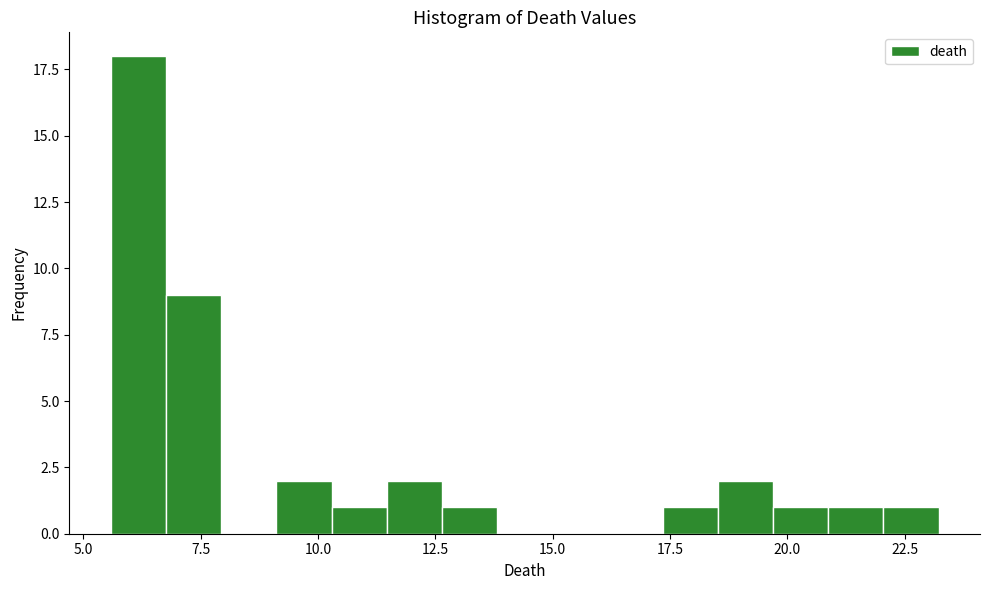

Read against the x-axis, roughly where is the centre of the tallest bar?

6.0